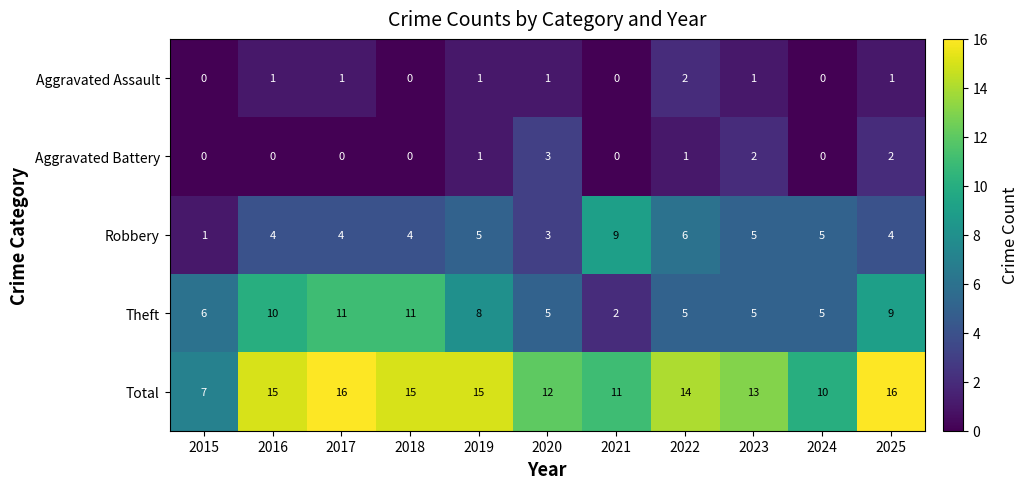

Is the value of Robbery at 2024 greater than the value of Total at 2024?

No